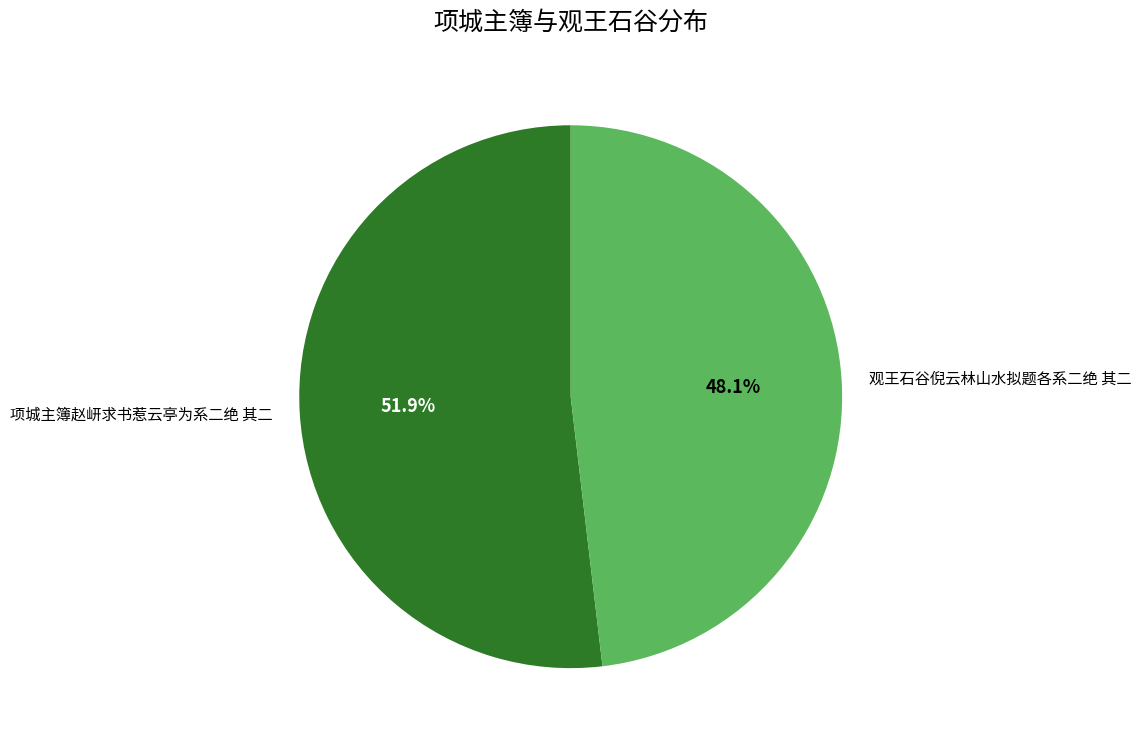

Count the number of slices in the pie.

2